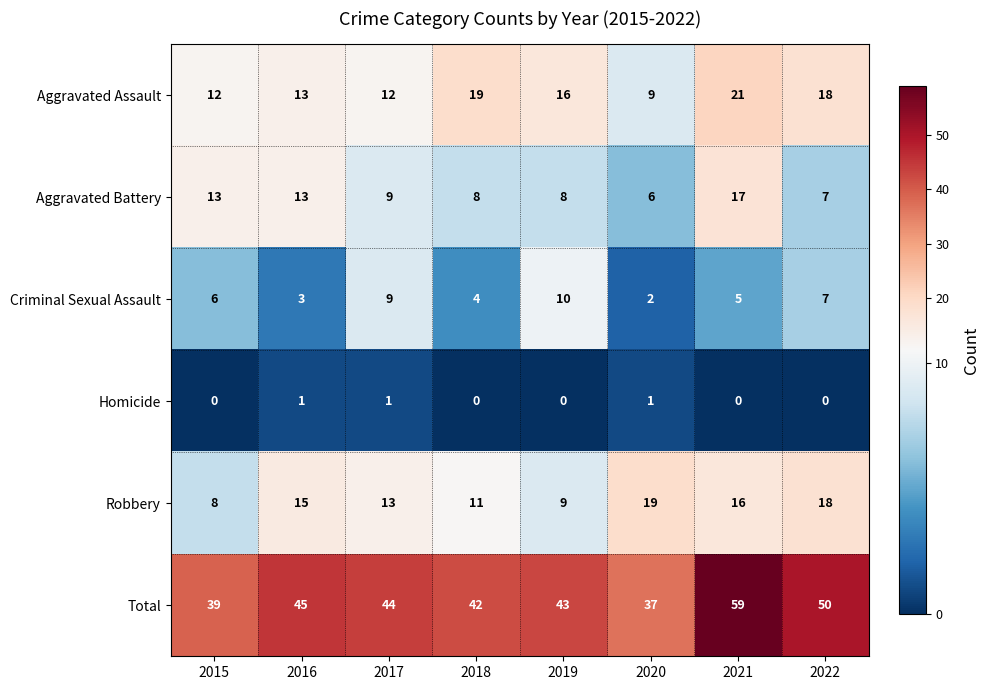

Where is Total nearest to the value 48?

2022